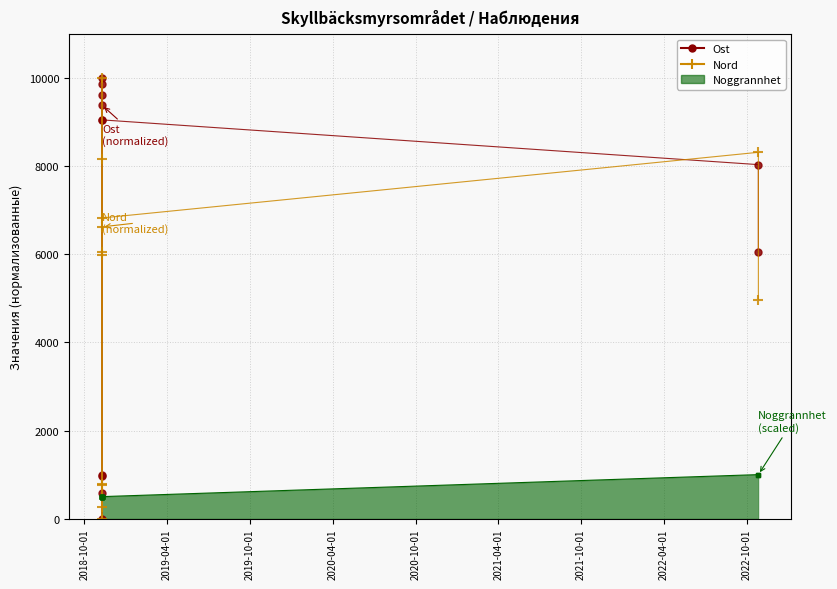

How many interior local valleys does the Nord series have?

2